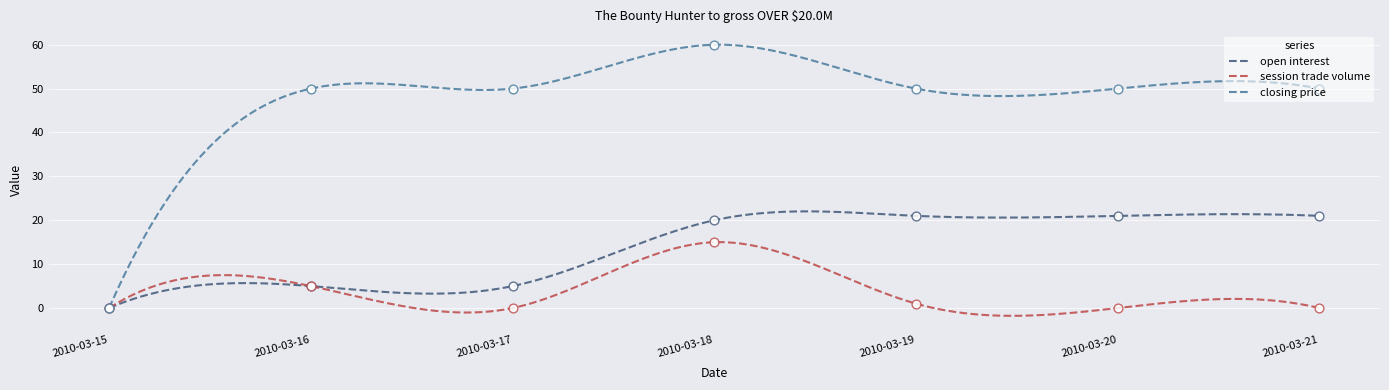

What are all the series names shown in the legend?

open interest, session trade volume, closing price